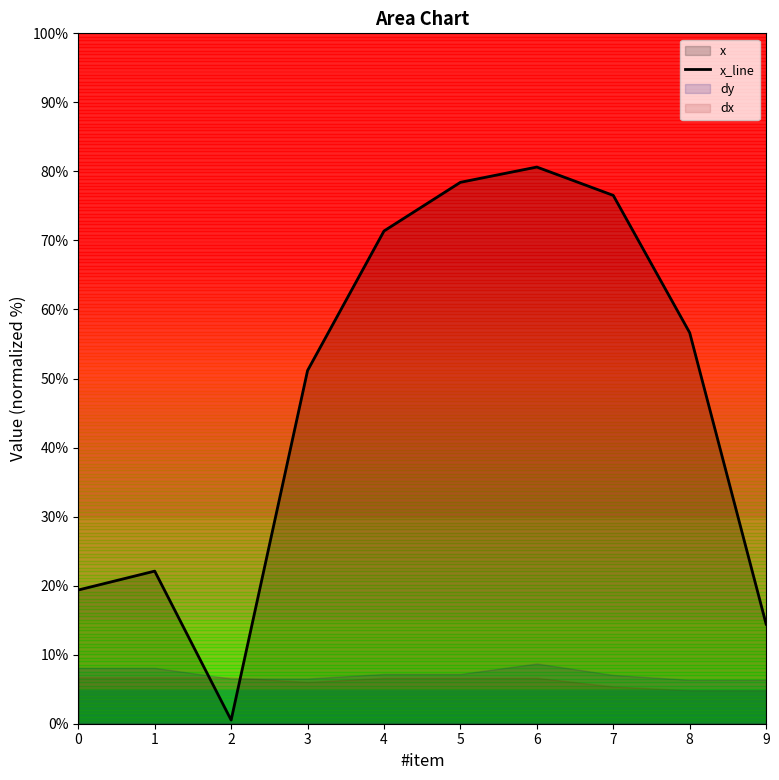

Reading right to left, extract all data points from this chart.

9=14.4	8=56.6	7=76.5	6=80.6	5=78.4	4=71.4	3=51.2	2=0.5	1=22.1	0=19.4